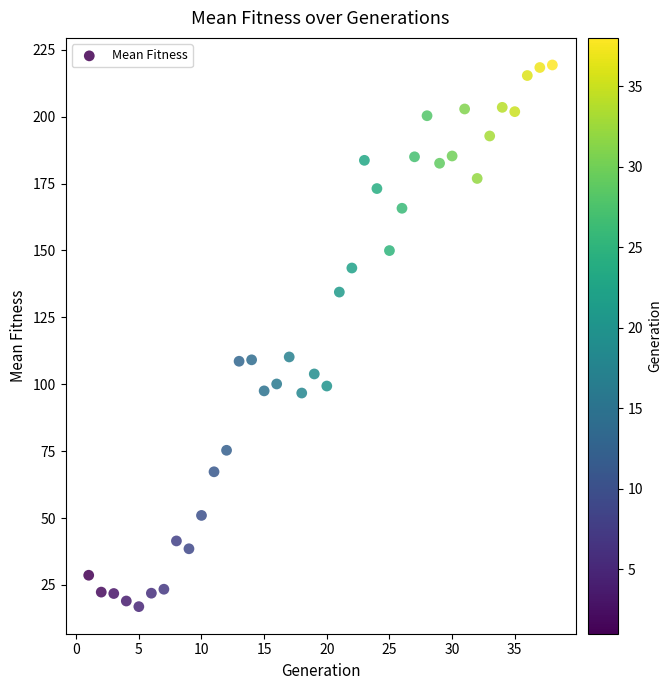

What is the range of X values (max minus min)?

37.0